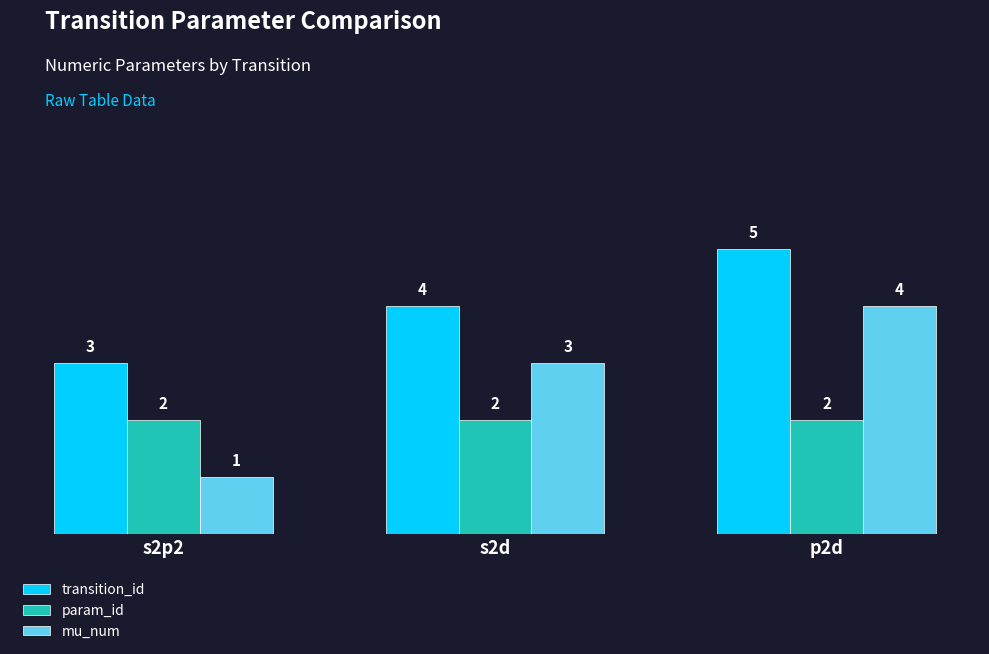

Count the number of data series in this chart.

3